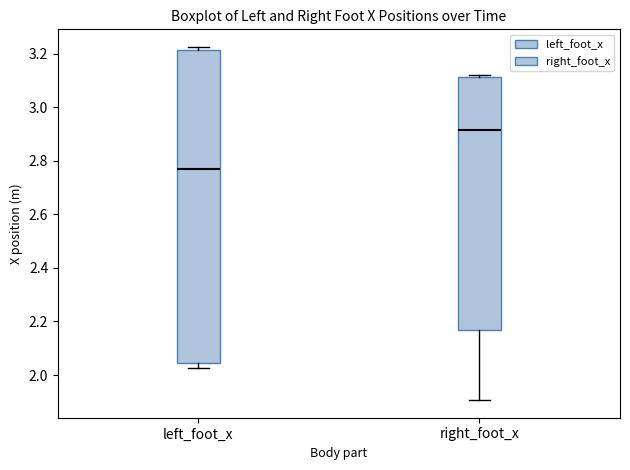

Reading left to right, transcribe this box plot: for each box, give where its median line is, the range the box spans, and where its two whiskers end, as read against the y-axis. The values are not printed on the chart, so give them approximately, as read against the axis.

left_foot_x: median 2.76, box 2.04 to 3.22, whiskers 2.02 to 3.22 (just above the box's upper edge)
right_foot_x: median 2.92, box 2.16 to 3.12, whiskers 1.90 to 3.12 (just above the box's upper edge)